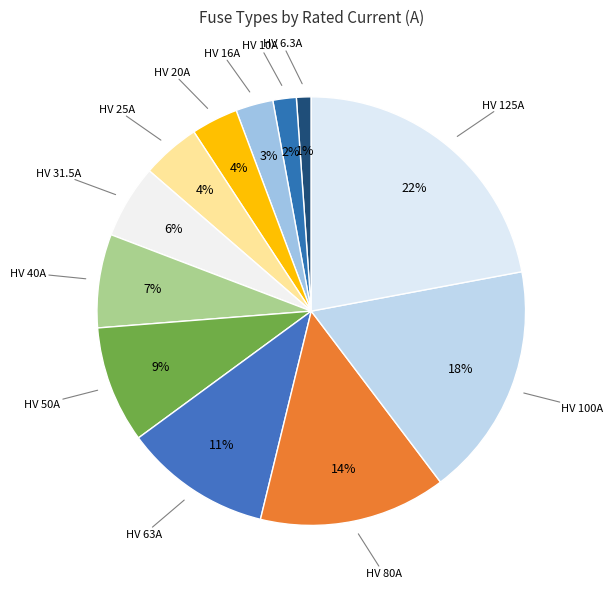

Is it true that HV 50A is 16% of the pie?

False